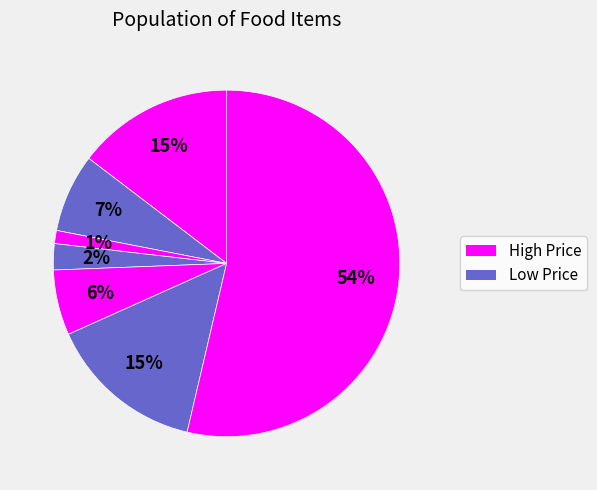

Count the number of slices in the pie.

7